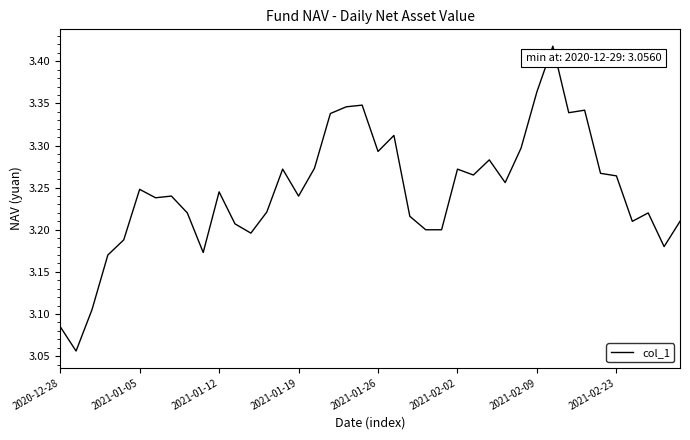

What is the difference between the maximum and minimum values?

0.4